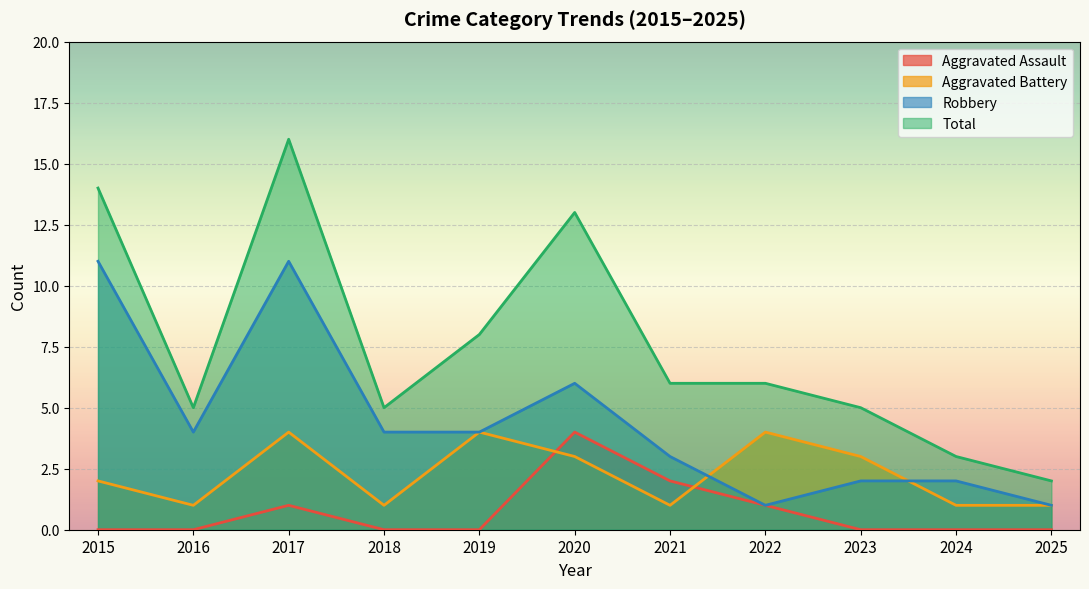

Where does the Aggravated Battery series first go above 2?

2017